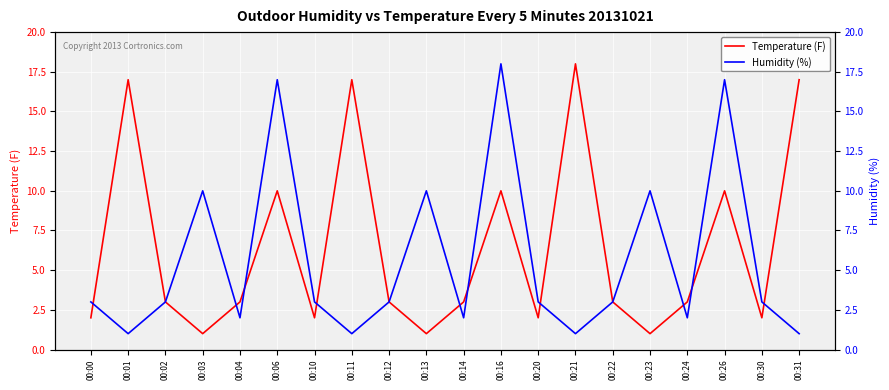

Between which two adjacent categories do Temperature (F) and Humidity (%) first intersect?

00:00 and 00:01